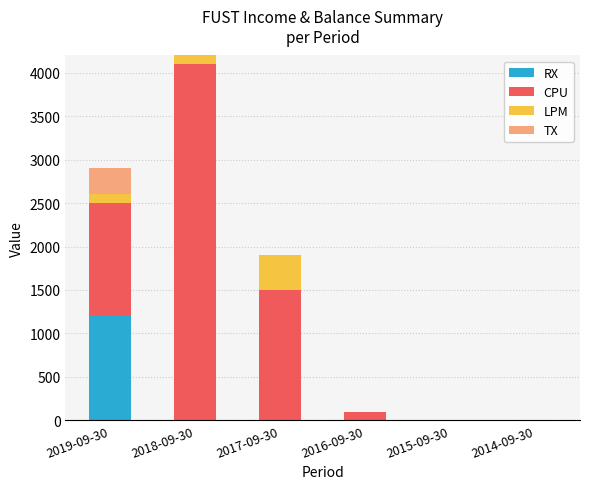

Reading left to right, what are the values for RX?

2019-09-30=1200	2018-09-30=0	2017-09-30=0	2016-09-30=0	2015-09-30=0	2014-09-30=0